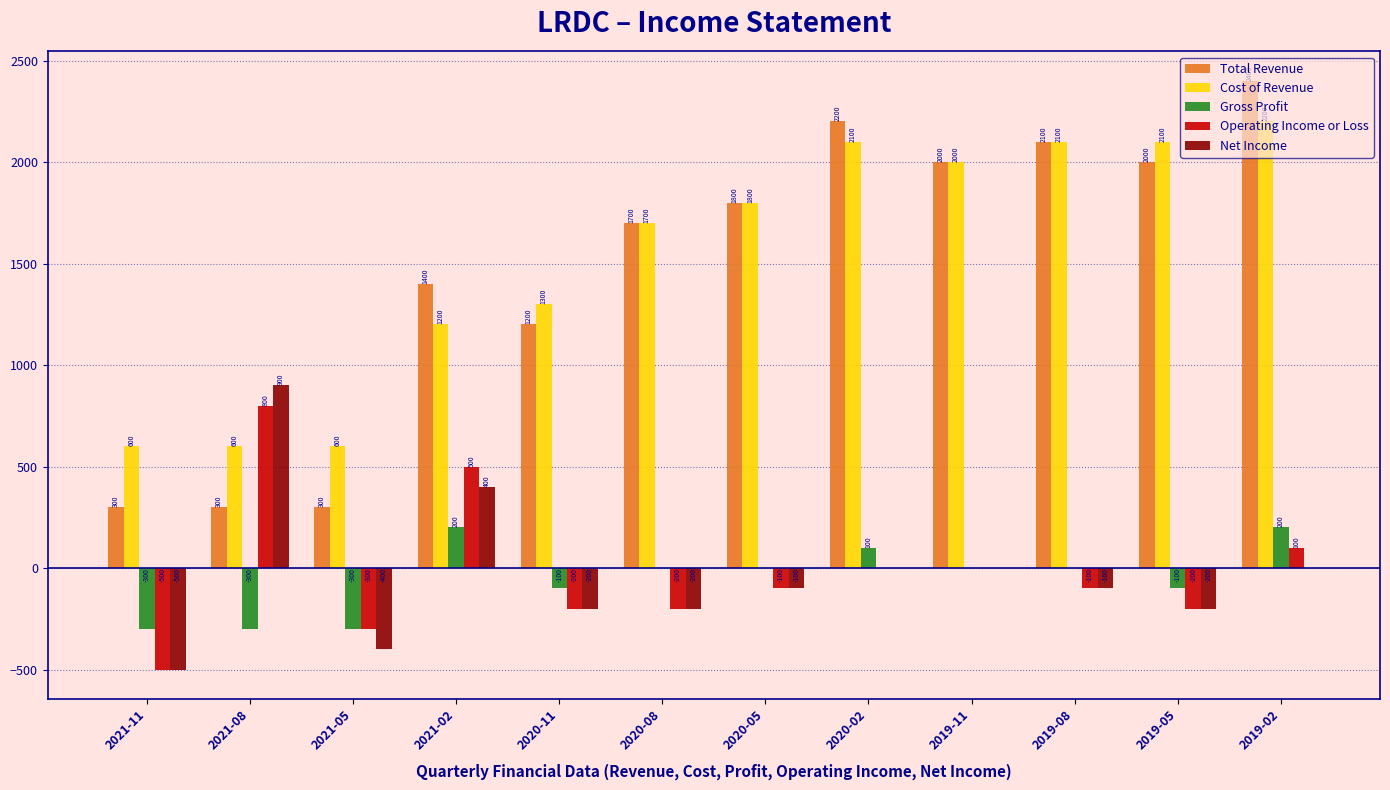

True or false: Cost of Revenue has a value of 1800 at 2020-05.

True